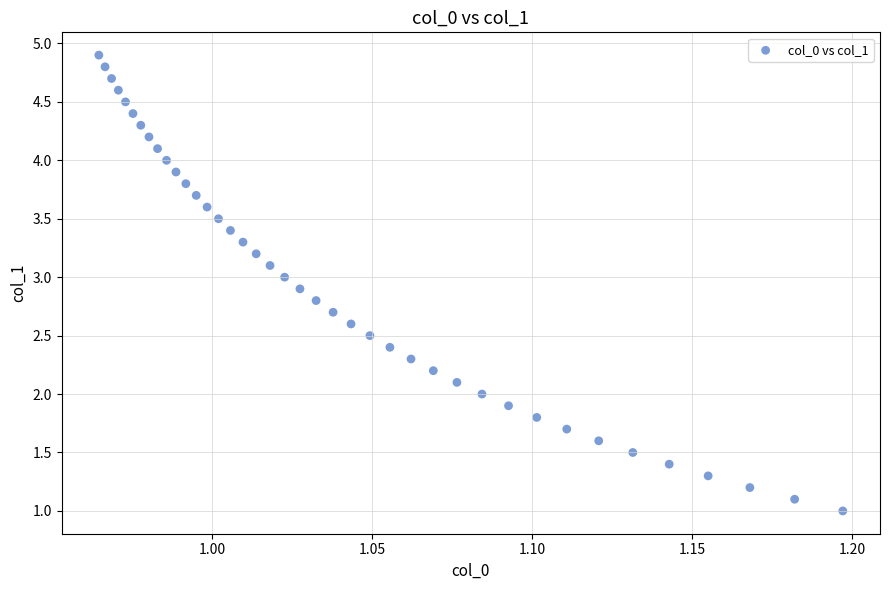

What is the range of Y values (max minus min)?

3.9